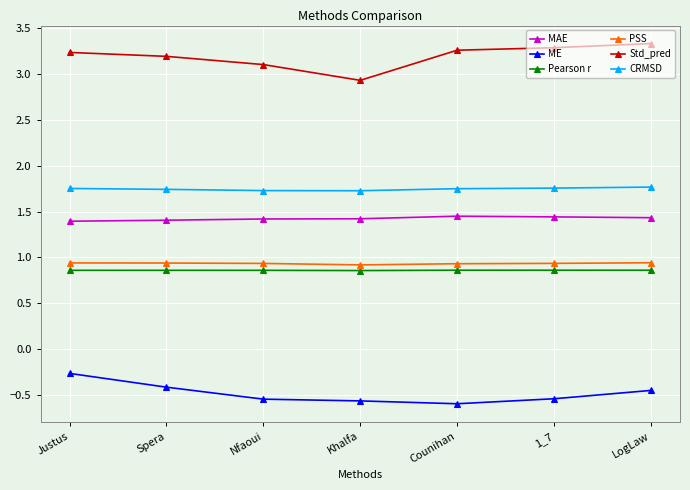

What is the spread (max minus min) of values at Khalfa?

3.5